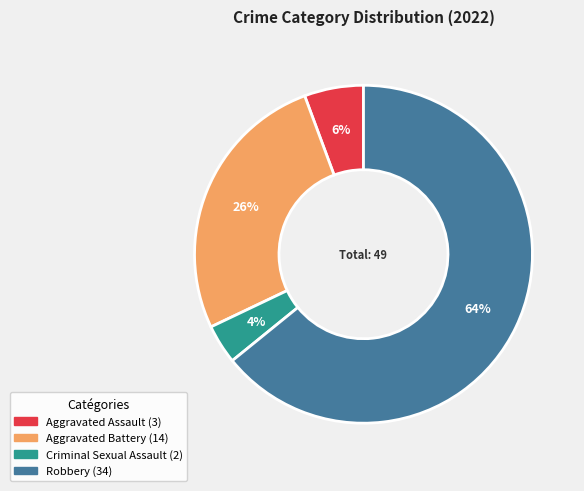

Is it true that Aggravated Battery is 32% of the pie?

False